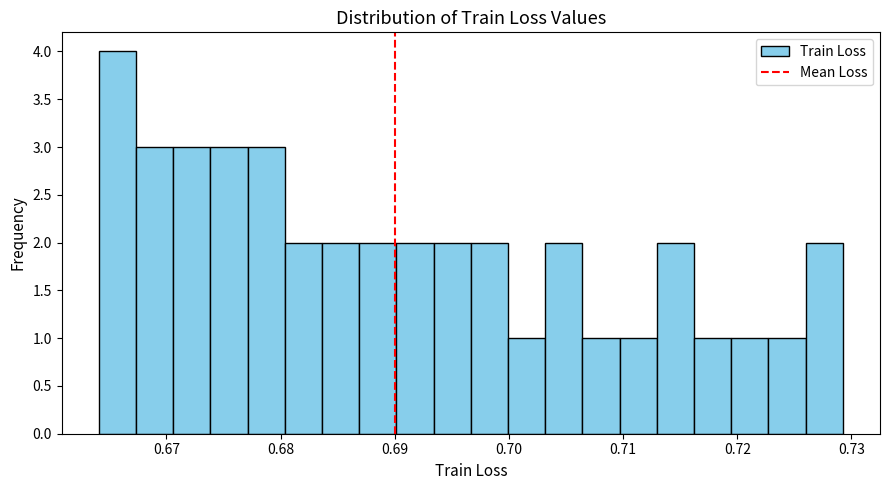

Around what value on the x-axis is the tallest bar? Give the approximate position of its centre, as read against the axis.

0.666